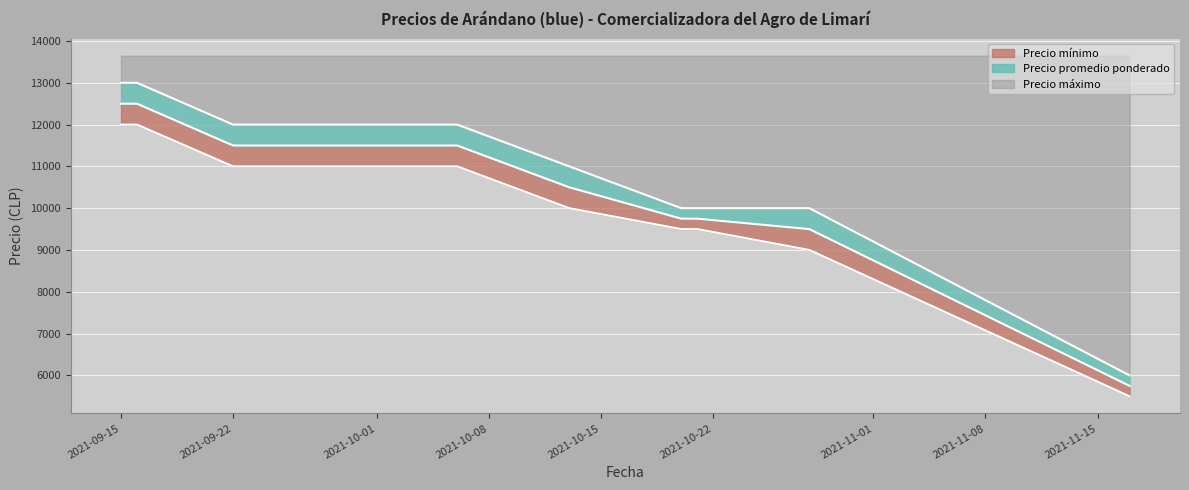

Reading right to left, what are all the values shown in this chart?

Precio mínimo: 2021-11-17=5500	2021-10-28=9000	2021-10-21=9500	2021-10-20=9500	2021-10-13=10000	2021-10-06=11000	2021-09-22=11000	2021-09-16=12000	2021-09-15=12000
Precio promedio ponderado: 2021-11-17=5750	2021-10-28=9500	2021-10-21=9750	2021-10-20=9750	2021-10-13=10500	2021-10-06=11500	2021-09-22=11500	2021-09-16=12500	2021-09-15=12500
Precio máximo: 2021-11-17=6000	2021-10-28=10000	2021-10-21=10000	2021-10-20=10000	2021-10-13=11000	2021-10-06=12000	2021-09-22=12000	2021-09-16=13000	2021-09-15=13000